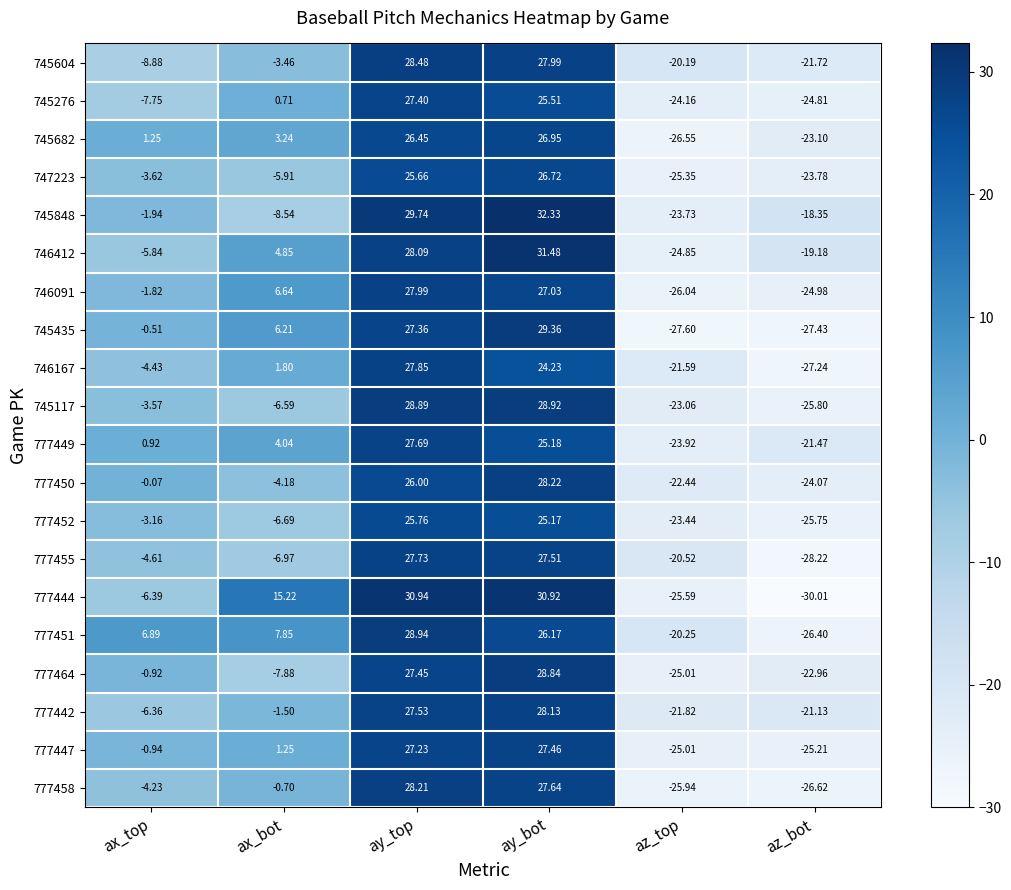

At which label does 746167 reach its peak?

ay_top